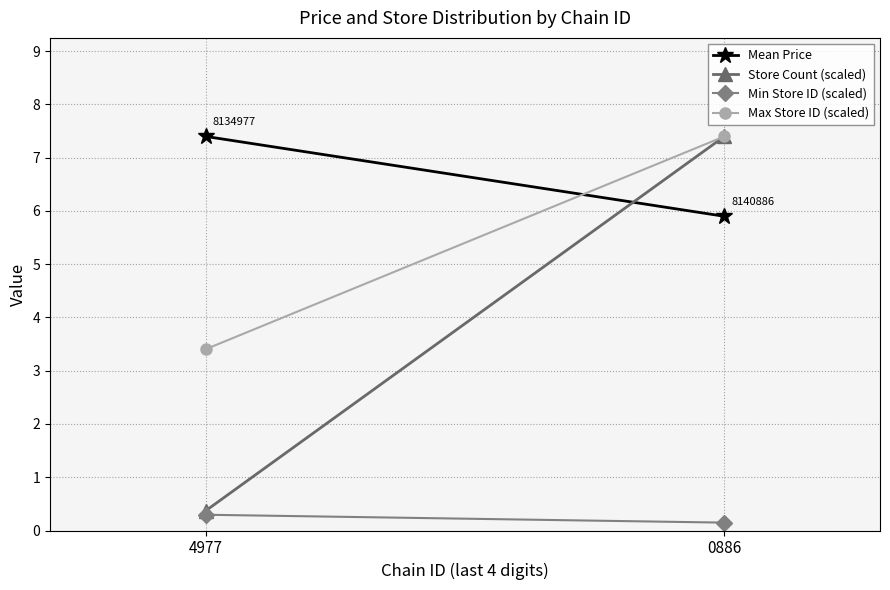

List the series in order of their peak value, highest first.

Mean Price, Store Count (scaled), Max Store ID (scaled), Min Store ID (scaled)